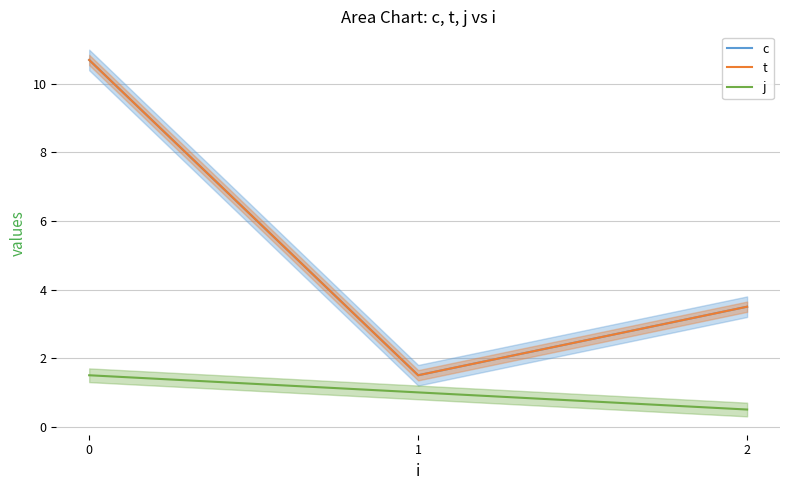

List the series in order of their peak value, highest first.

c, t, j